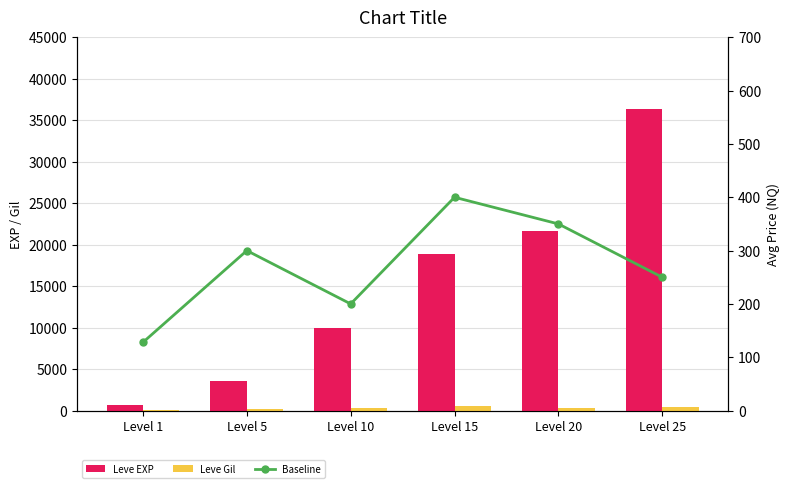

Which category has the highest value across all series?

Level 25